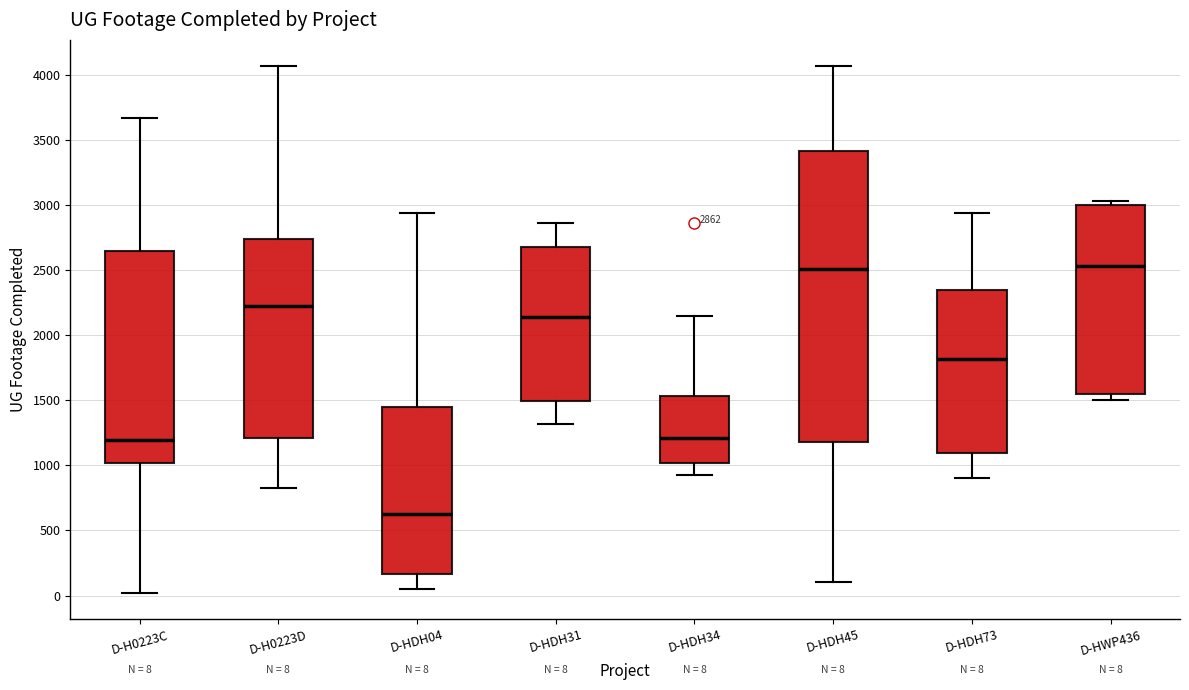

Which box's median line is the lowest?

D-HDH04